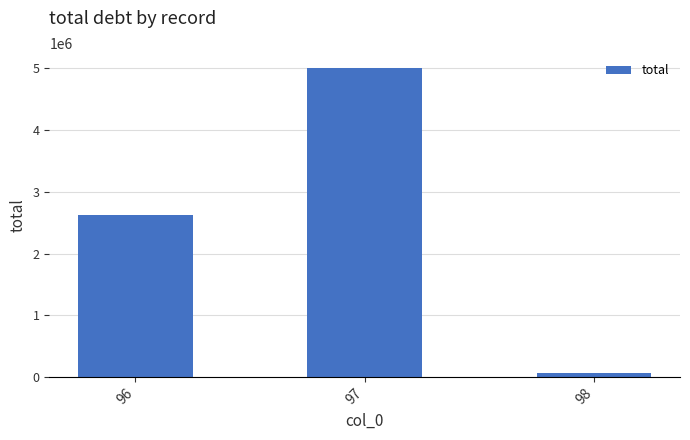

What is the sum of the values at 97 and 96?

7617597